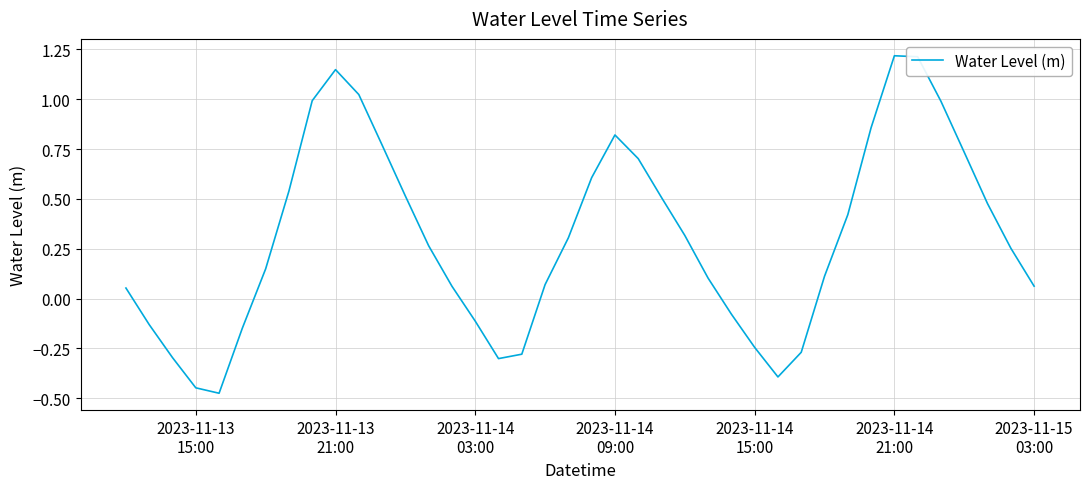

What is the difference between the maximum and minimum values?

1.7